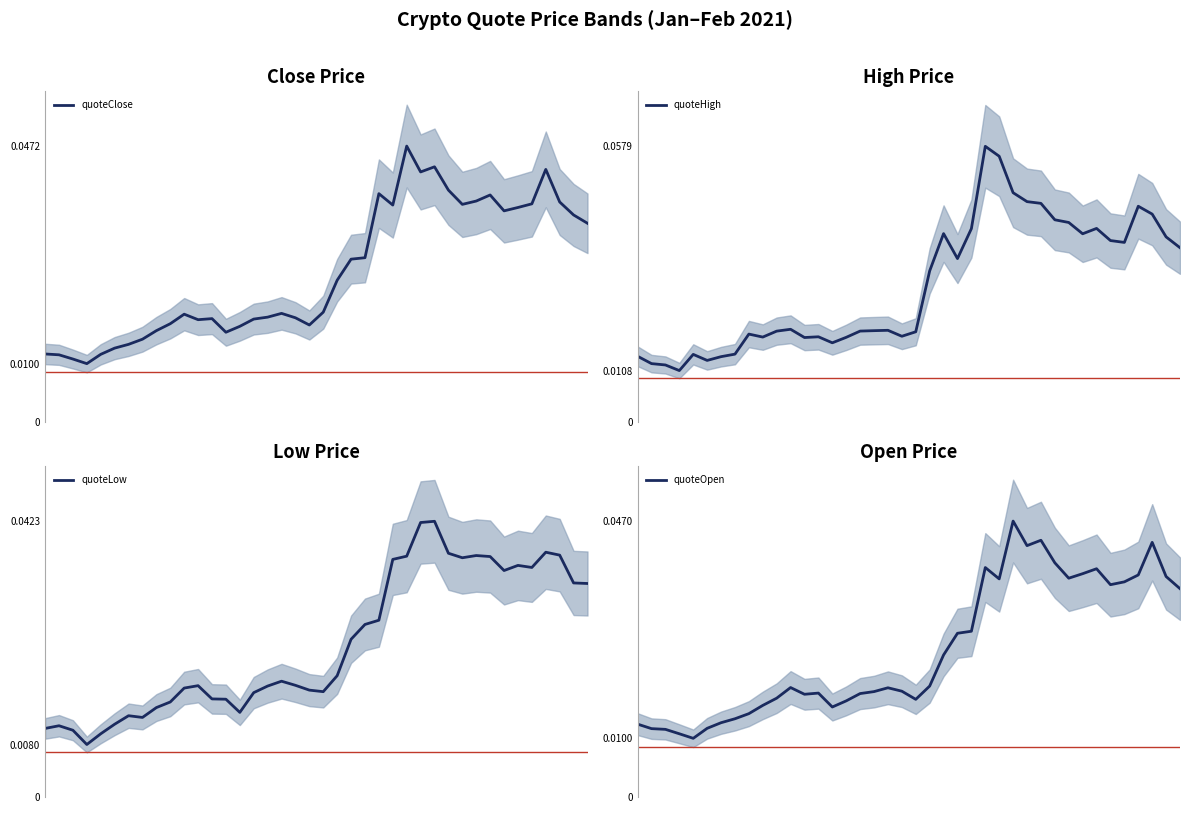

The value of quoteOpen at 17 is 0.0. True or false?

False